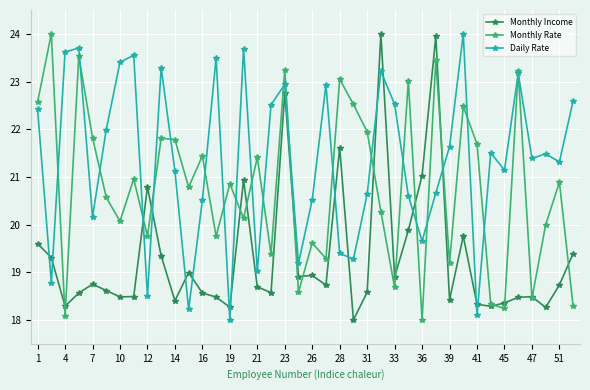

In Monthly Income, how many points are lower than both neighbors (excluding endpoints)?

12